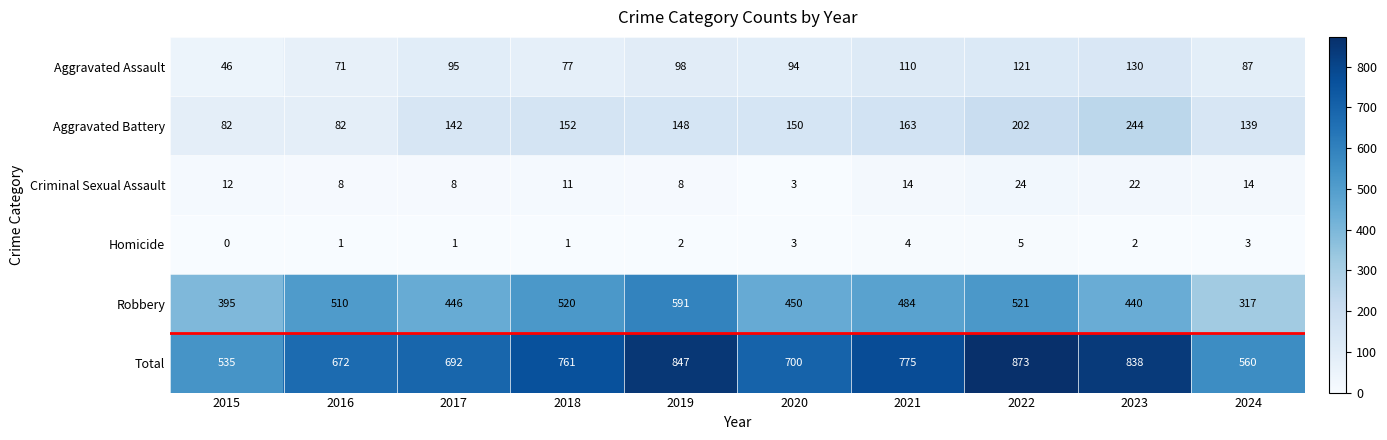

List the labels in order of Robbery value, smallest first.

2024, 2015, 2023, 2017, 2020, 2021, 2016, 2018, 2022, 2019